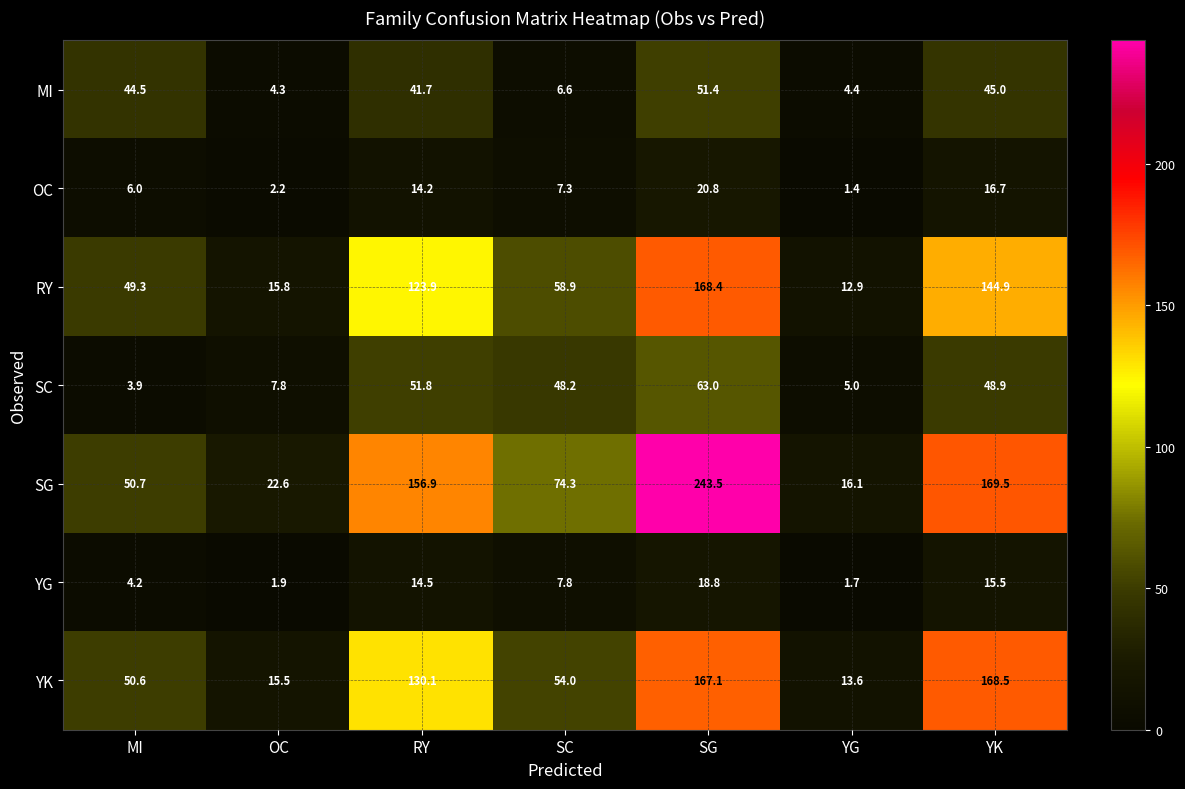

At how many categories does at least one series exceed 168?

2